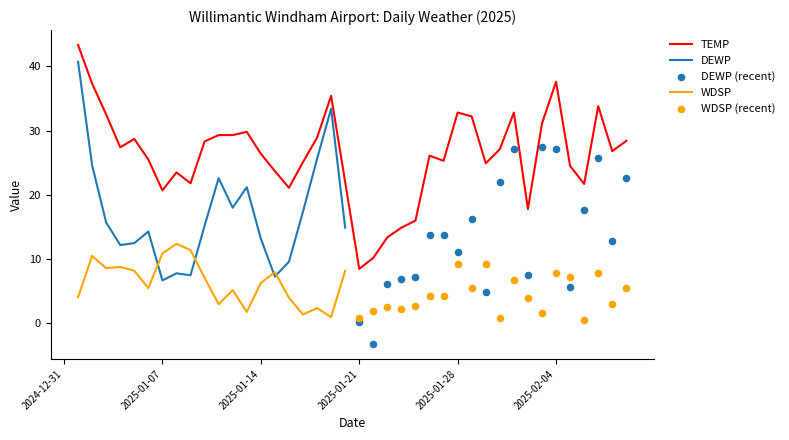

What is the highest value of the WDSP series?

12.4